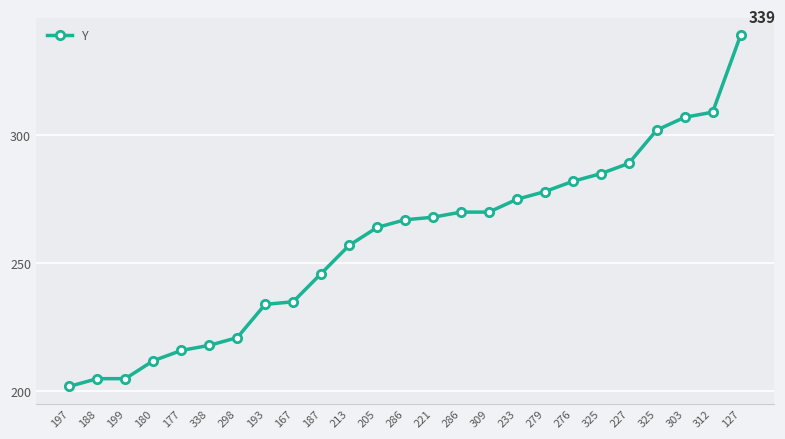

List the labels in order of value, largest first.

127, 312, 303, 325, 227, 325, 276, 279, 233, 286, 309, 221, 286, 205, 213, 187, 167, 193, 298, 338, 177, 180, 188, 199, 197